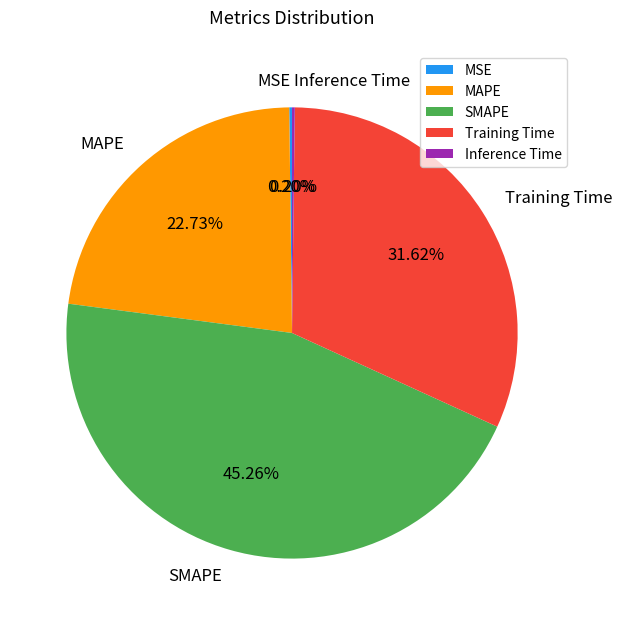

Between MAPE and Training Time, which is larger?

Training Time